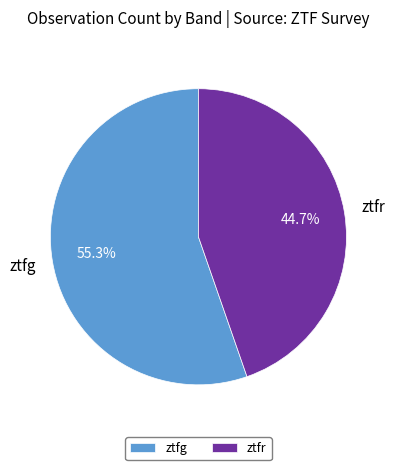

How many segments does this pie chart have?

2